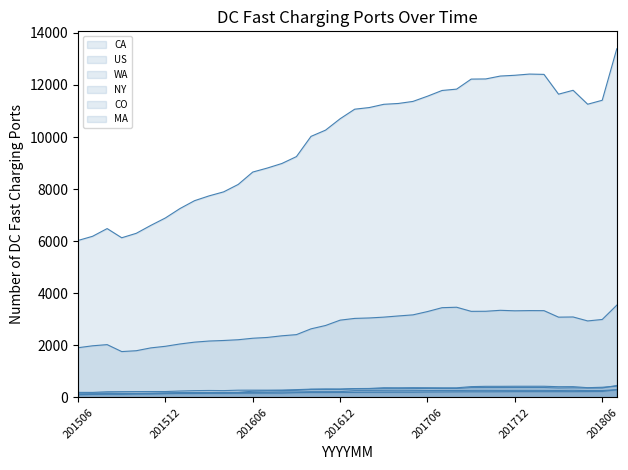

What is the total value across all series at 201508?

9163